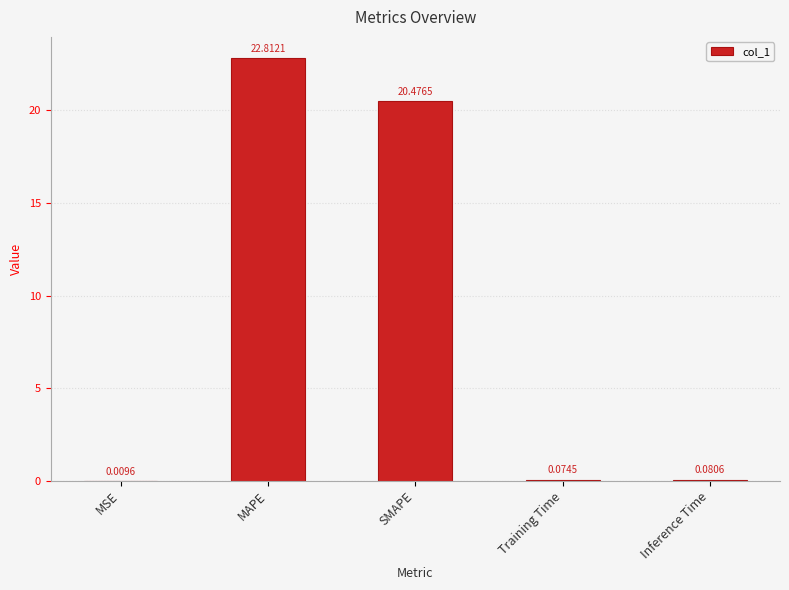

What is the sum of all values?

43.5